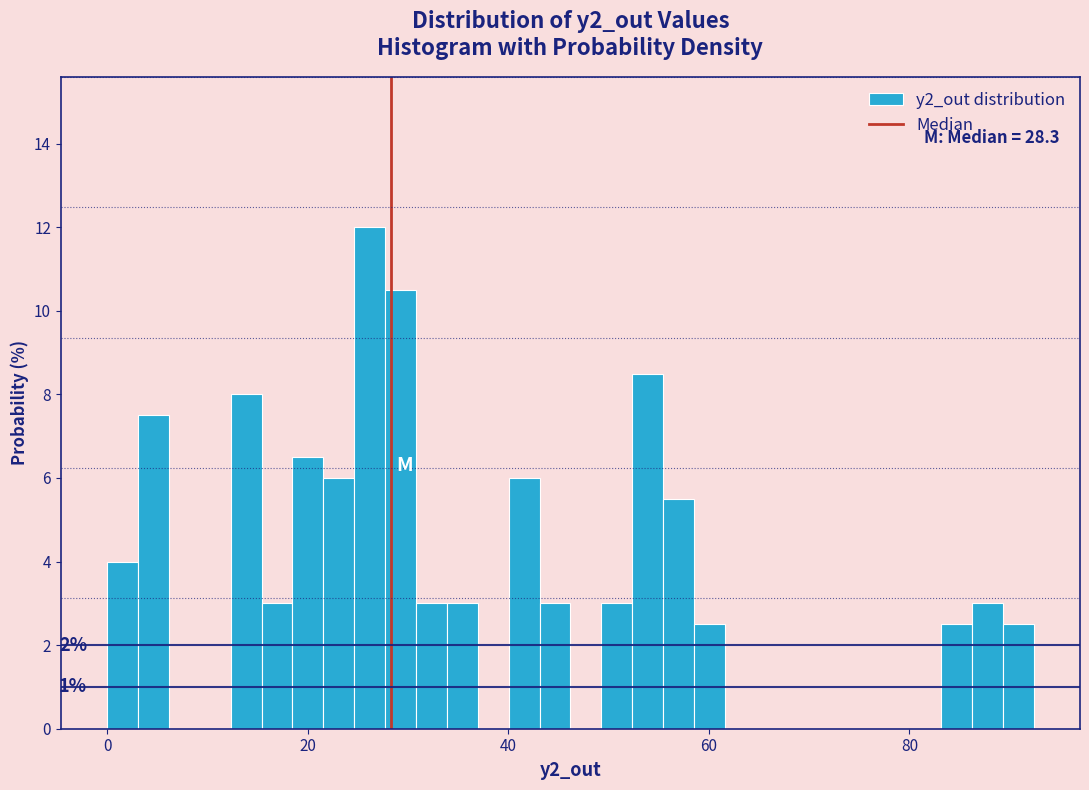

Read against the x-axis, roughly where is the centre of the tallest bar?

26